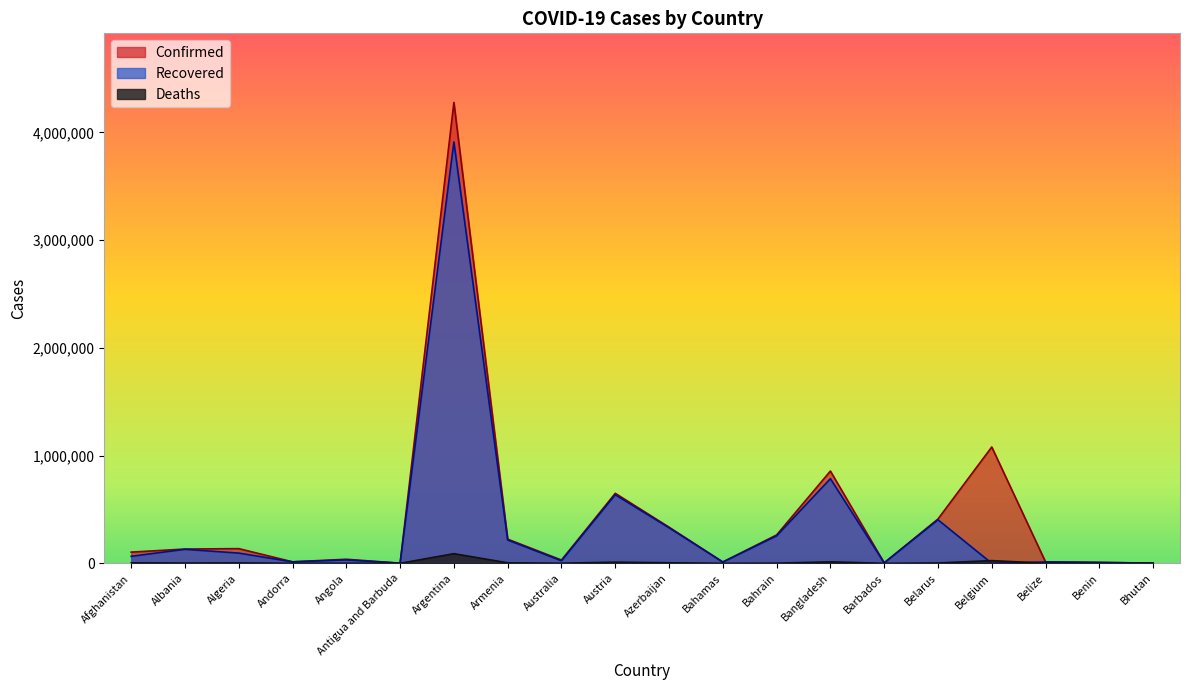

True or false: Recovered has a value of 9602 at Angola.

False